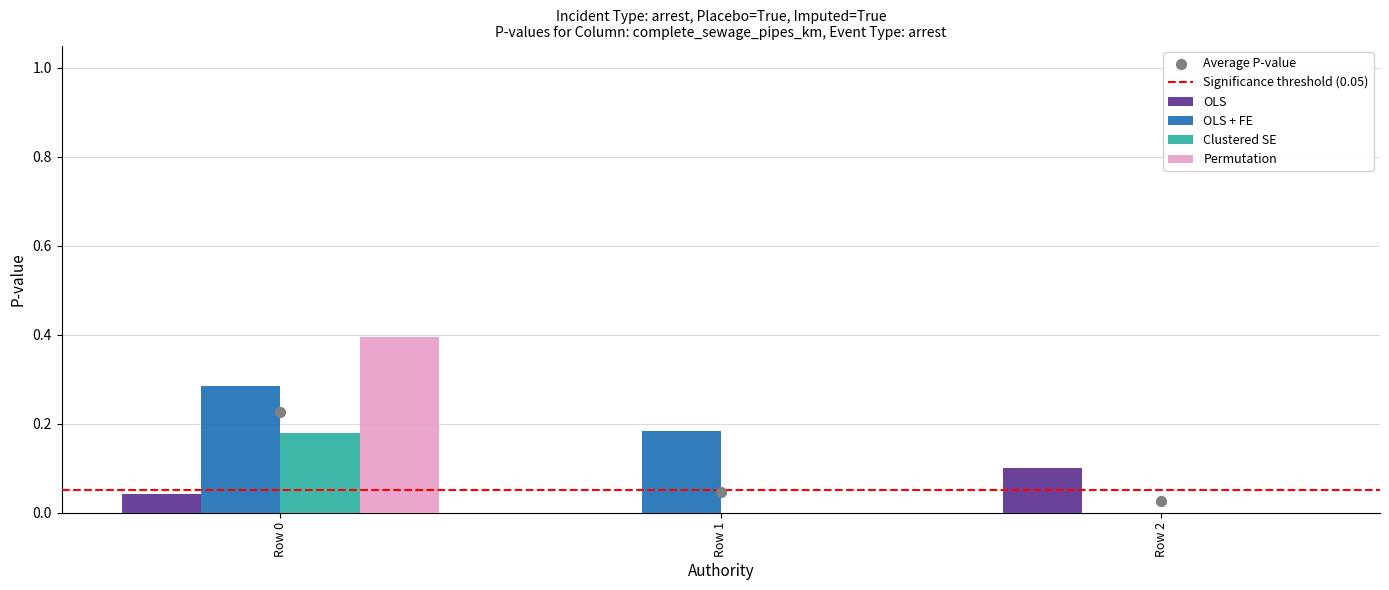

What is the total value across all series at Row 1?

0.2